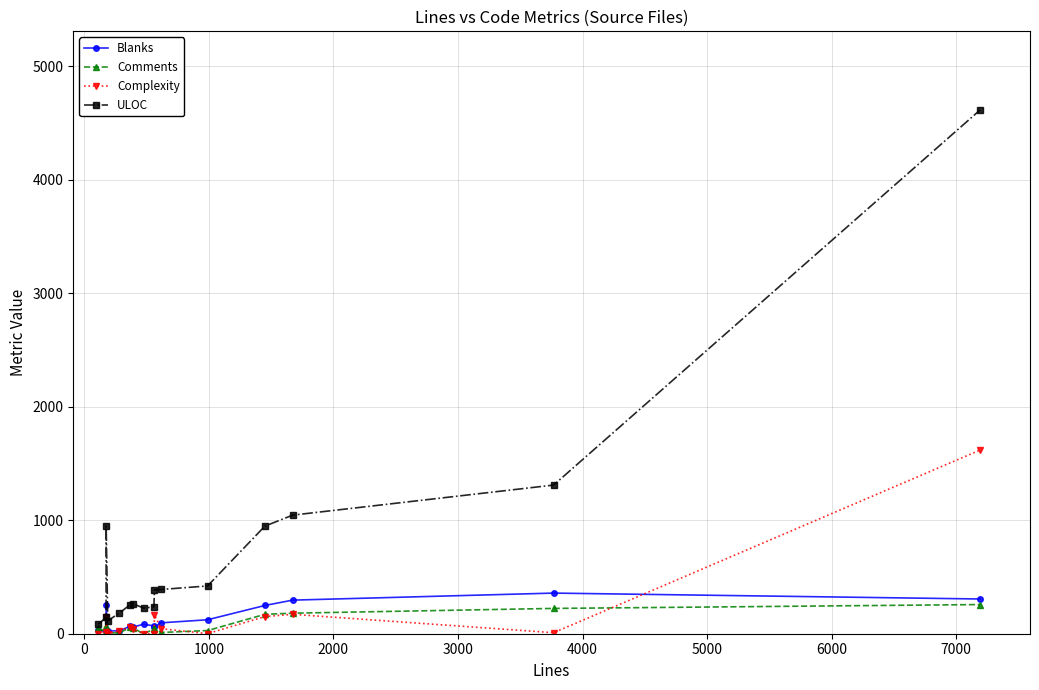

What is the difference between the maximum and second lowest values in the Complexity series?

1619